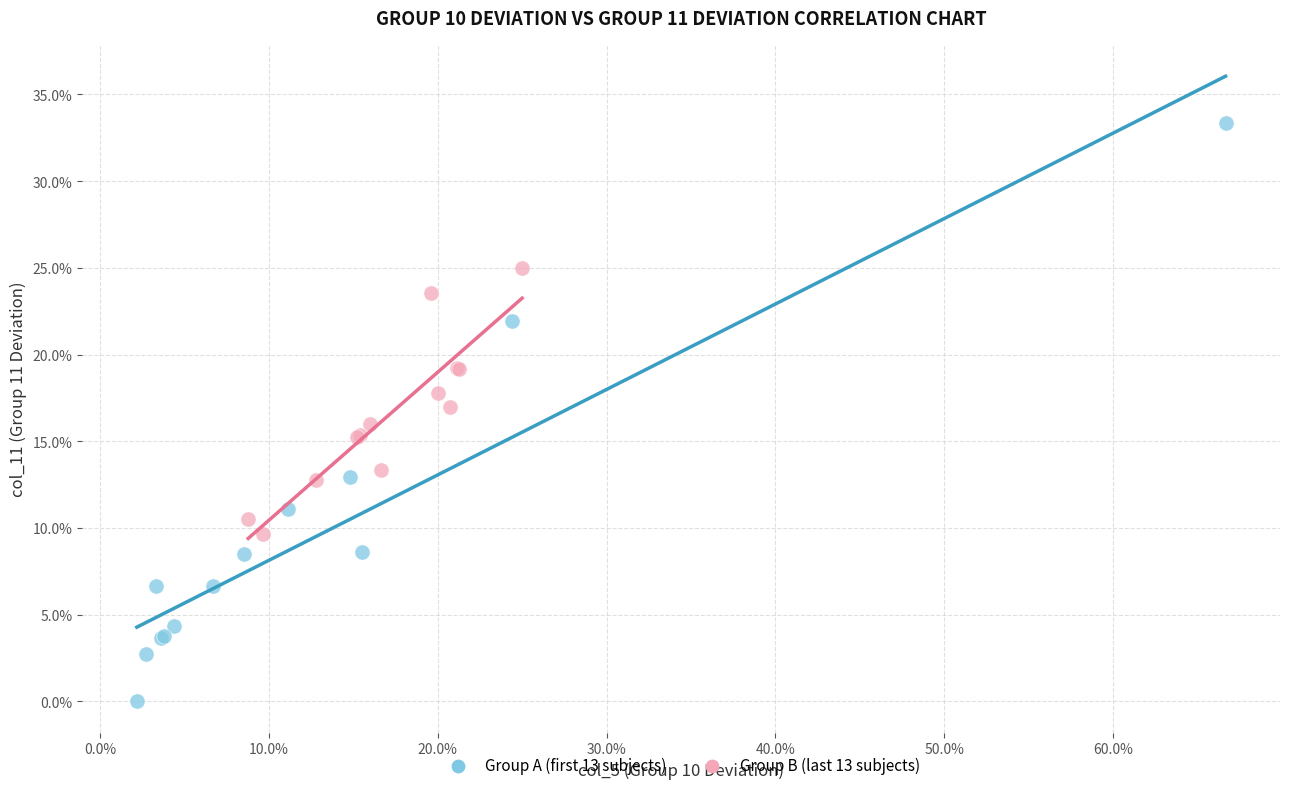

Which series has the largest Y range (max minus min)?

Group A (first 13 subjects)